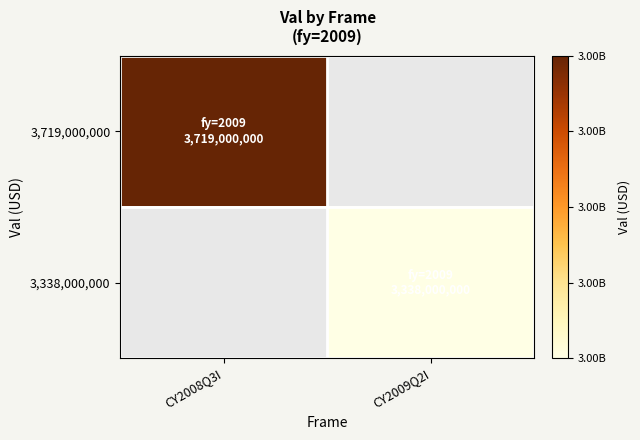

Which category has the lowest value in the 3,719,000,000 series?

CY2008Q3I